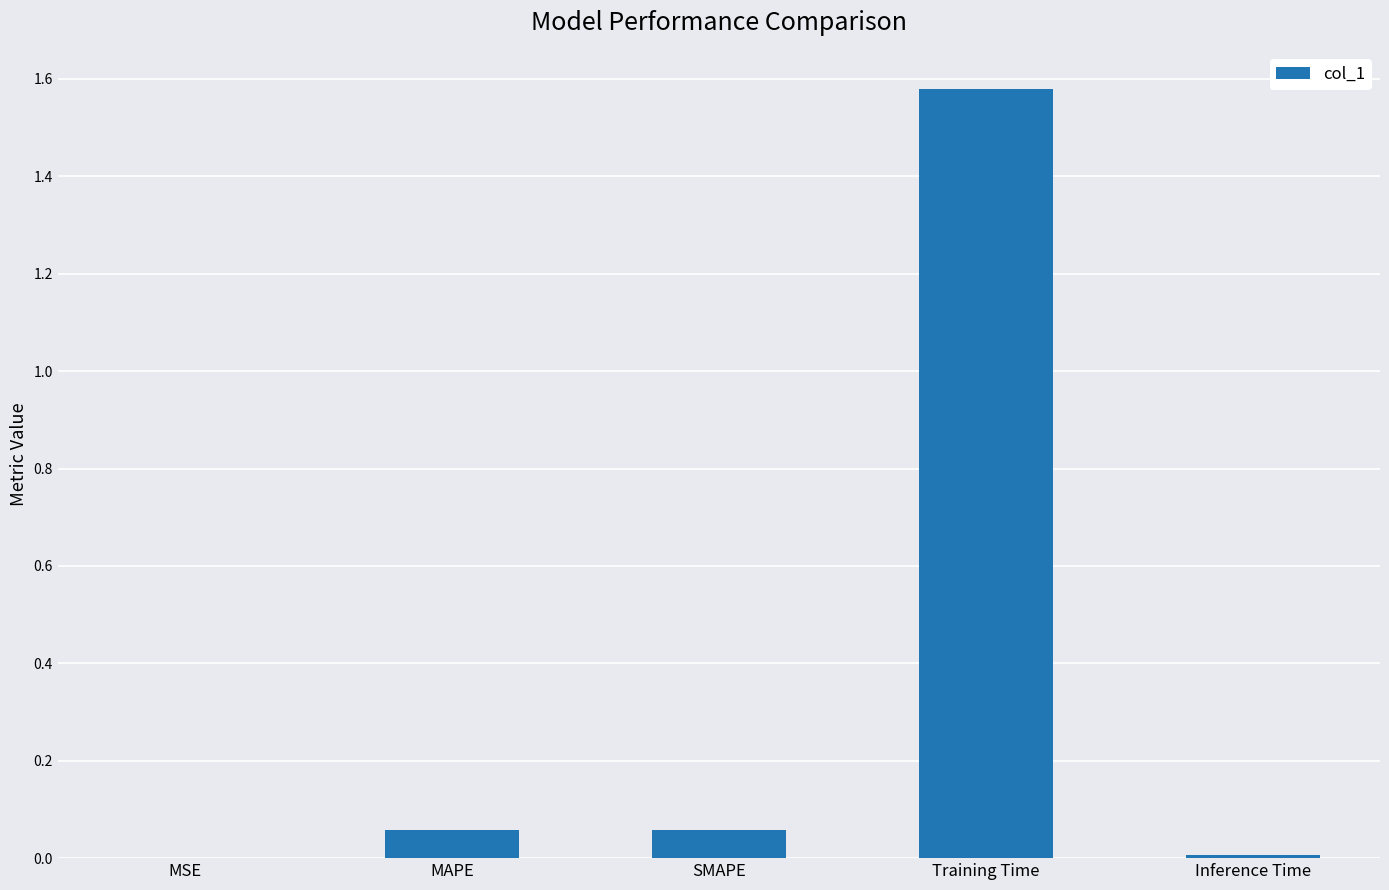

Which has a higher value, MAPE or MSE?

MAPE